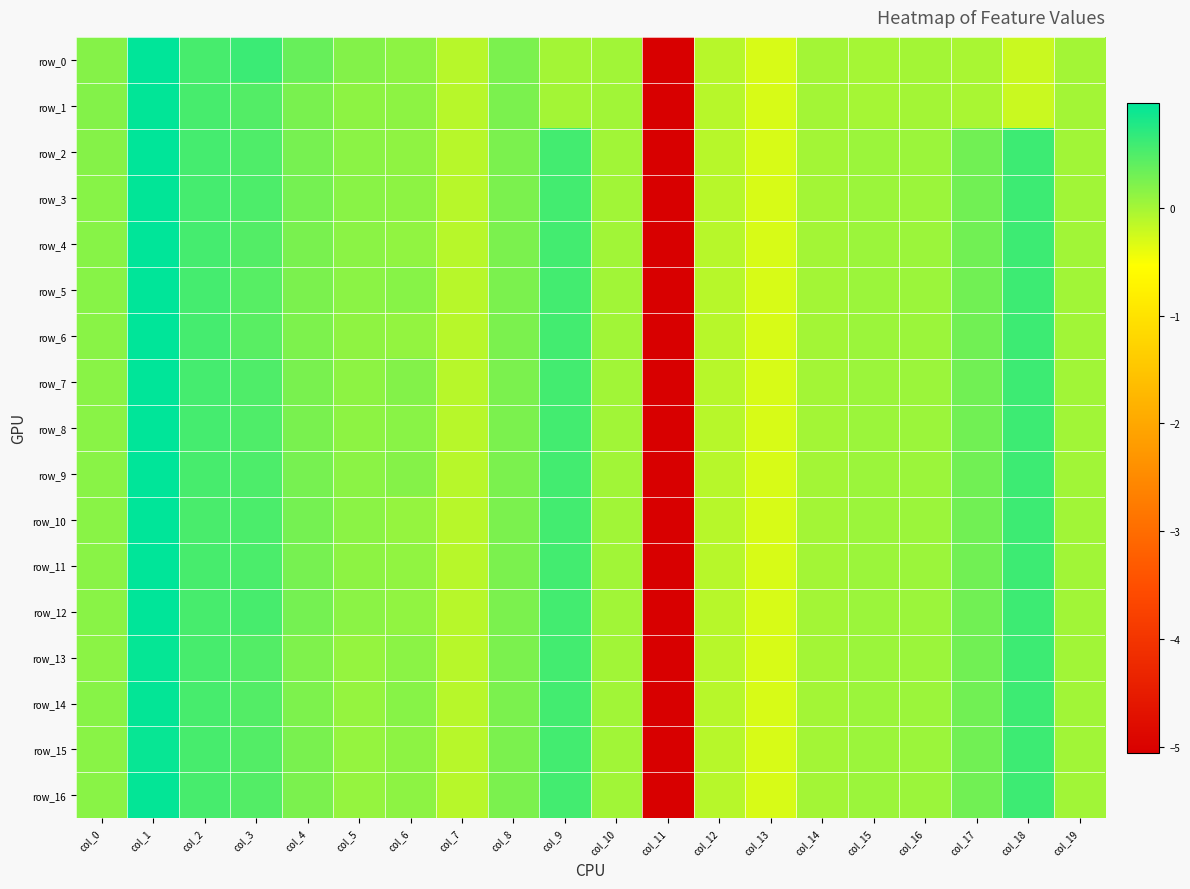

The row_8 series shows 0.6 at col_2. True or false?

True